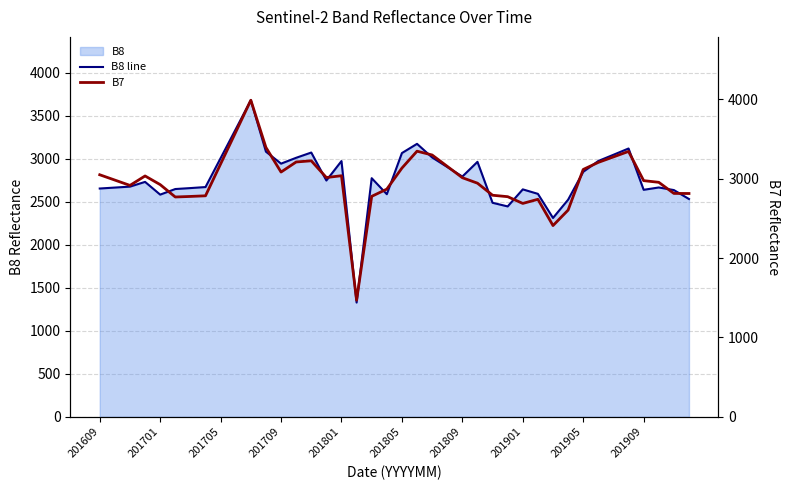

What is the highest value of the B8 line series?

3679